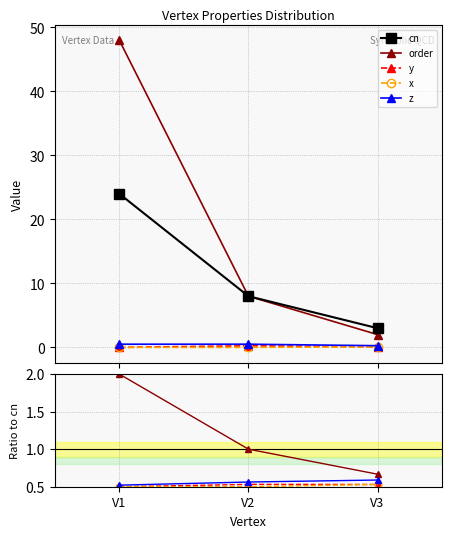

Is it true that cn equals 4.4 at V3?

False